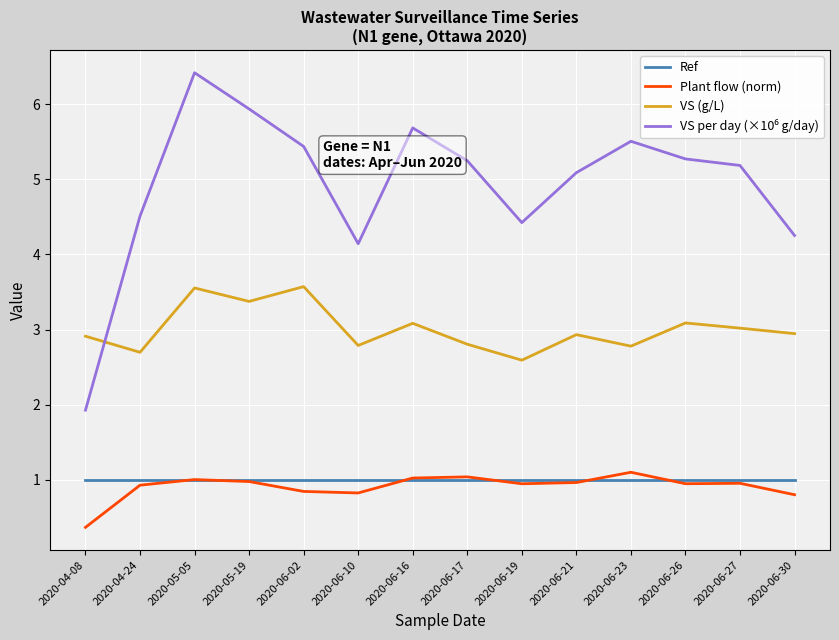

What is the spread (max minus min) of values at 2020-06-10?

3.3